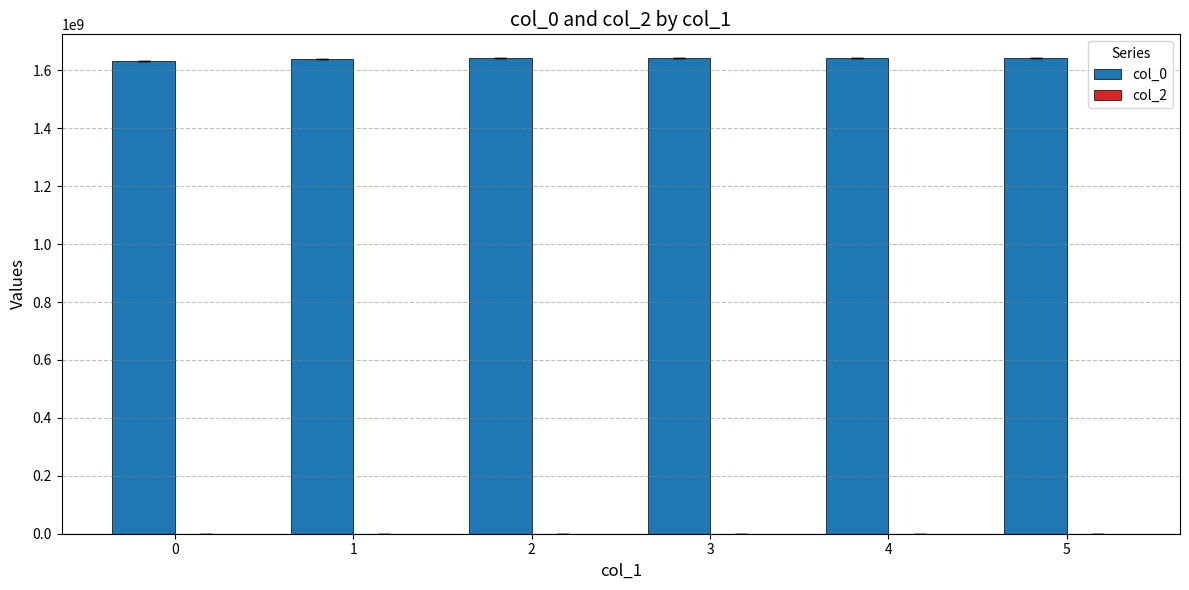

What is the value of the 3rd bar from the left?

1642112390